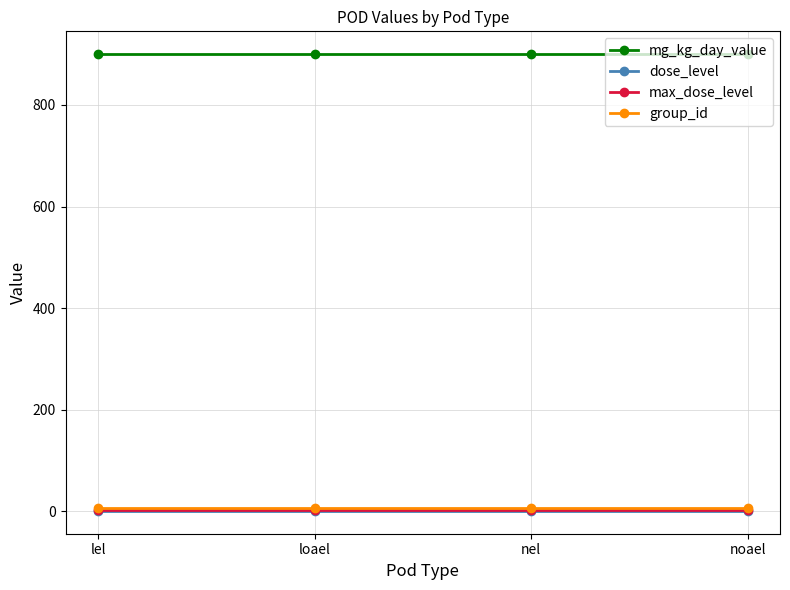

What position from the right is noael?

1